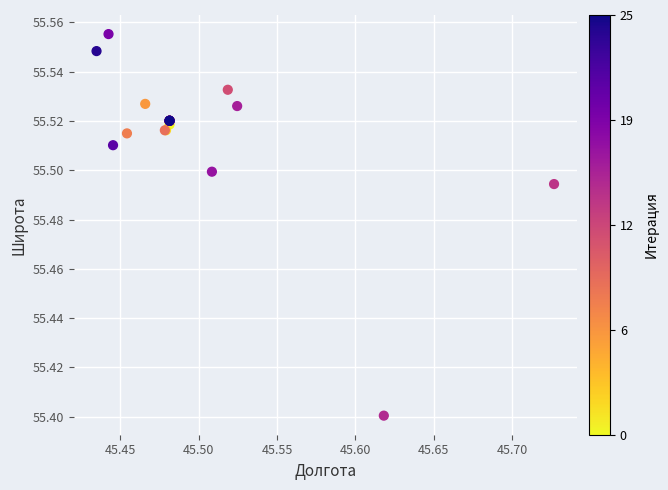

What Y value in the scatter plot is closest to 55?

55.4